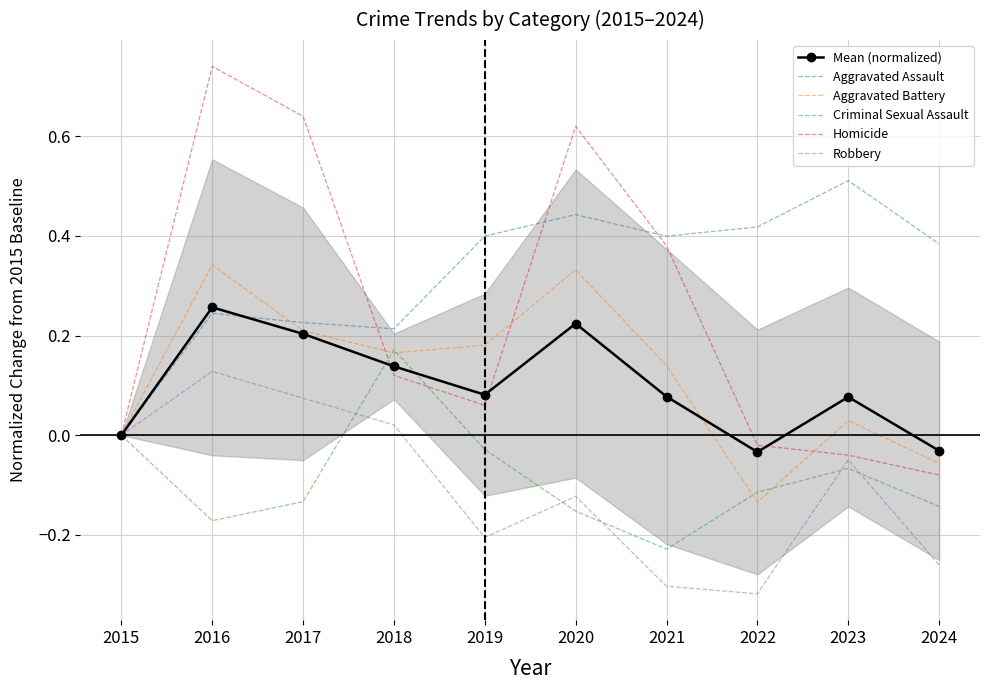

What is the minimum value for Criminal Sexual Assault?

-0.2